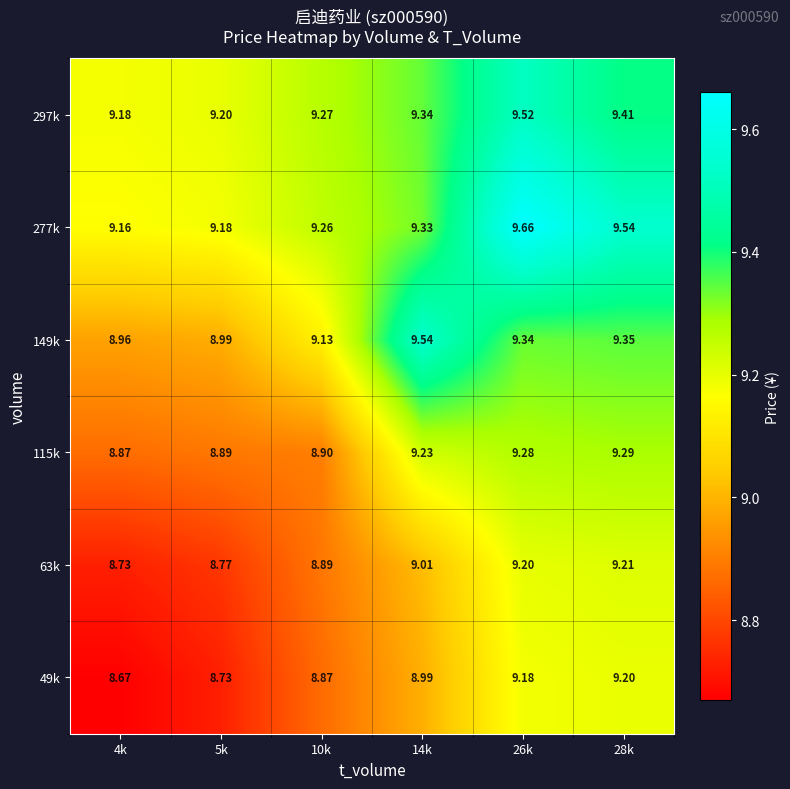

At which category does the chart reach its peak across all series?

26k